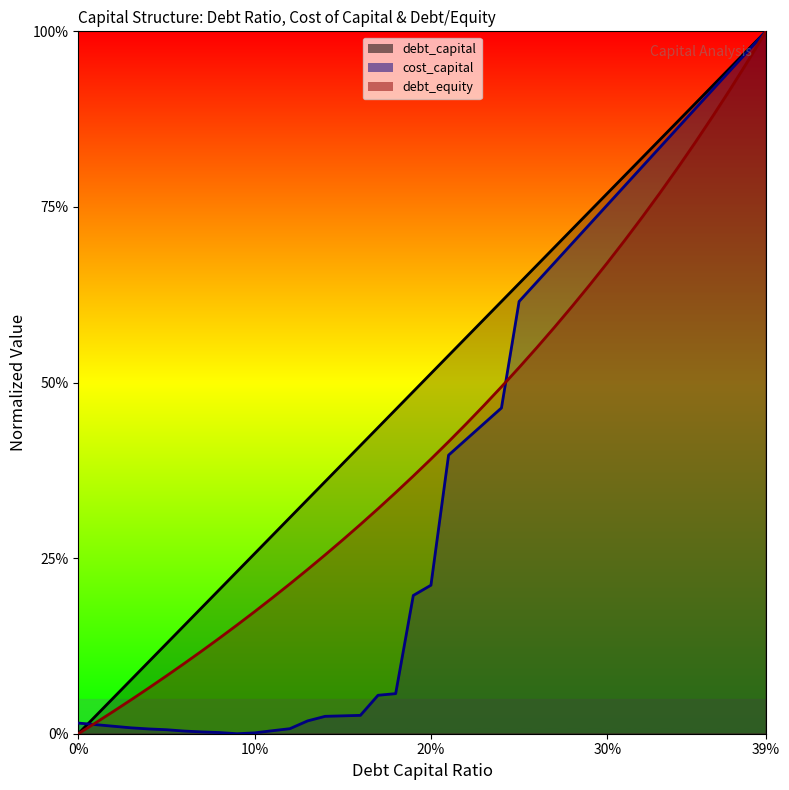

What is the label of the 28th point from the left?

0.27